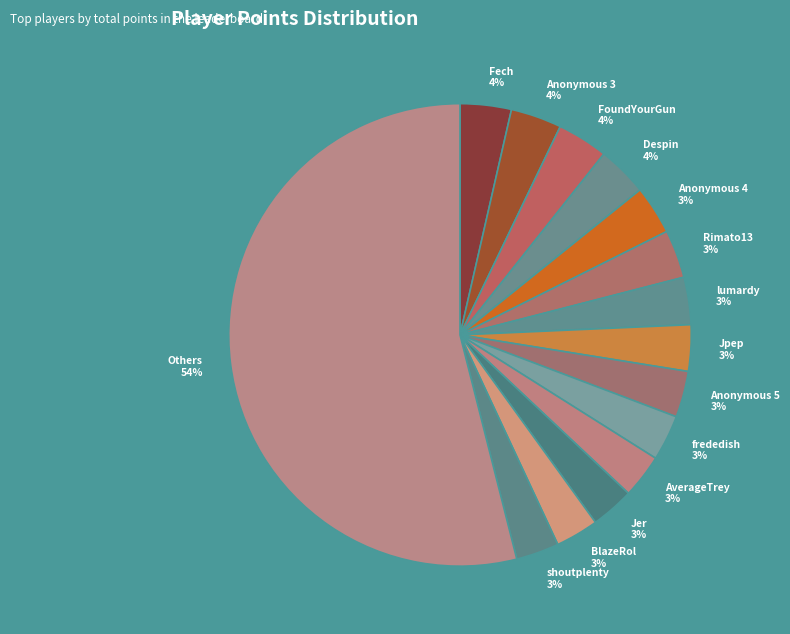

Which slice is the largest?

Others